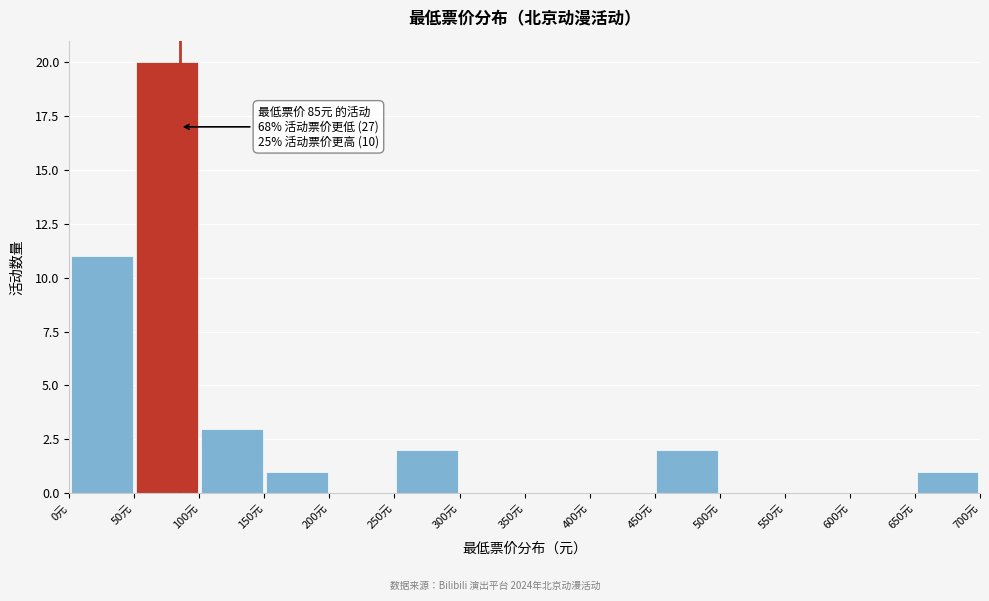

Over which range of the x-axis is the bar tallest?

50 to 100